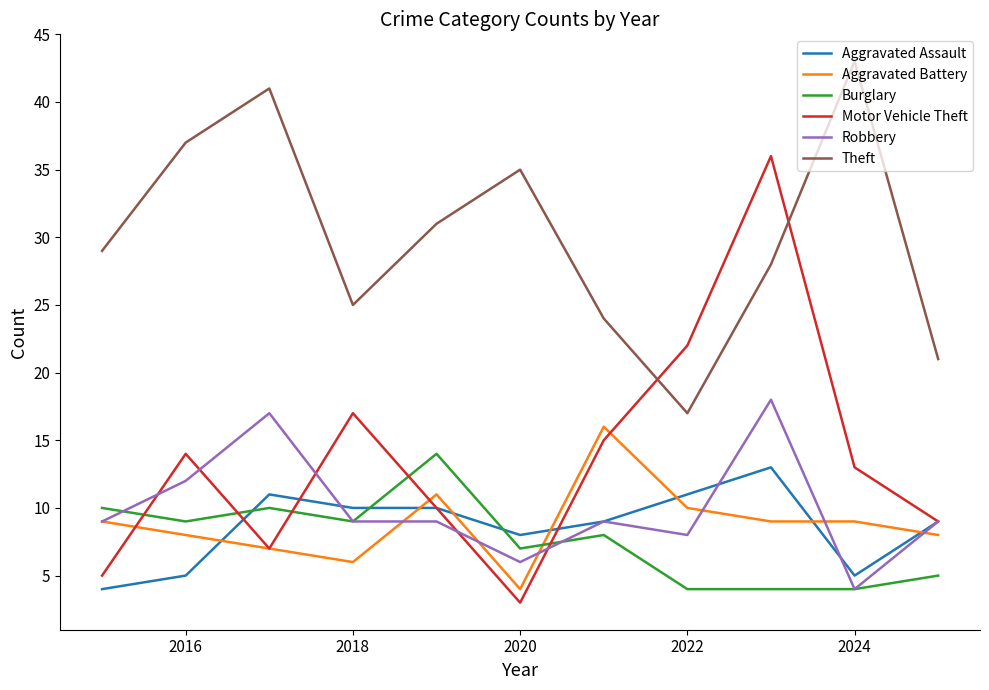

What is the average value of the Theft series?

30